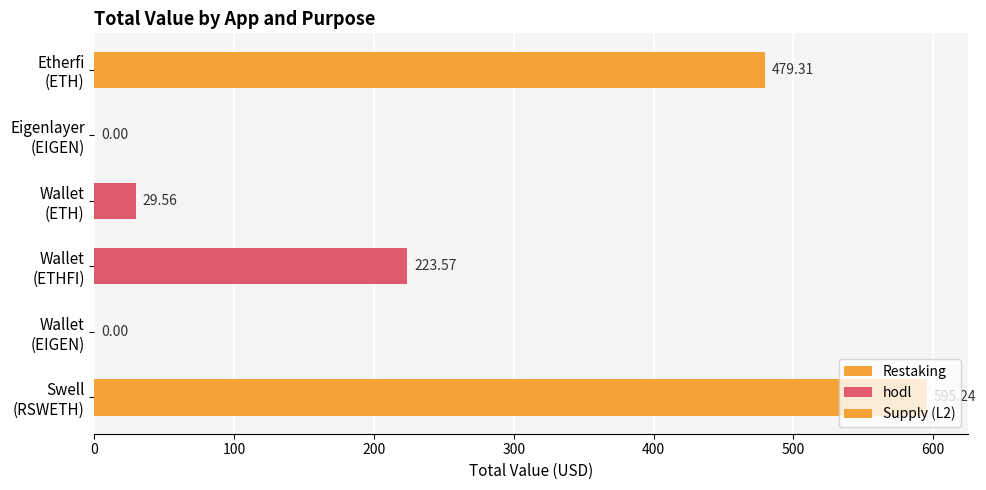

What is the sum of all values?

1327.7